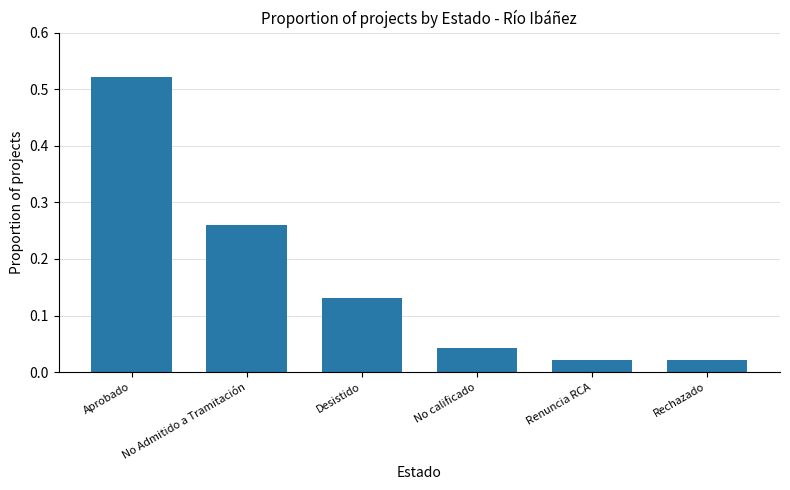

What is the average value?

0.2